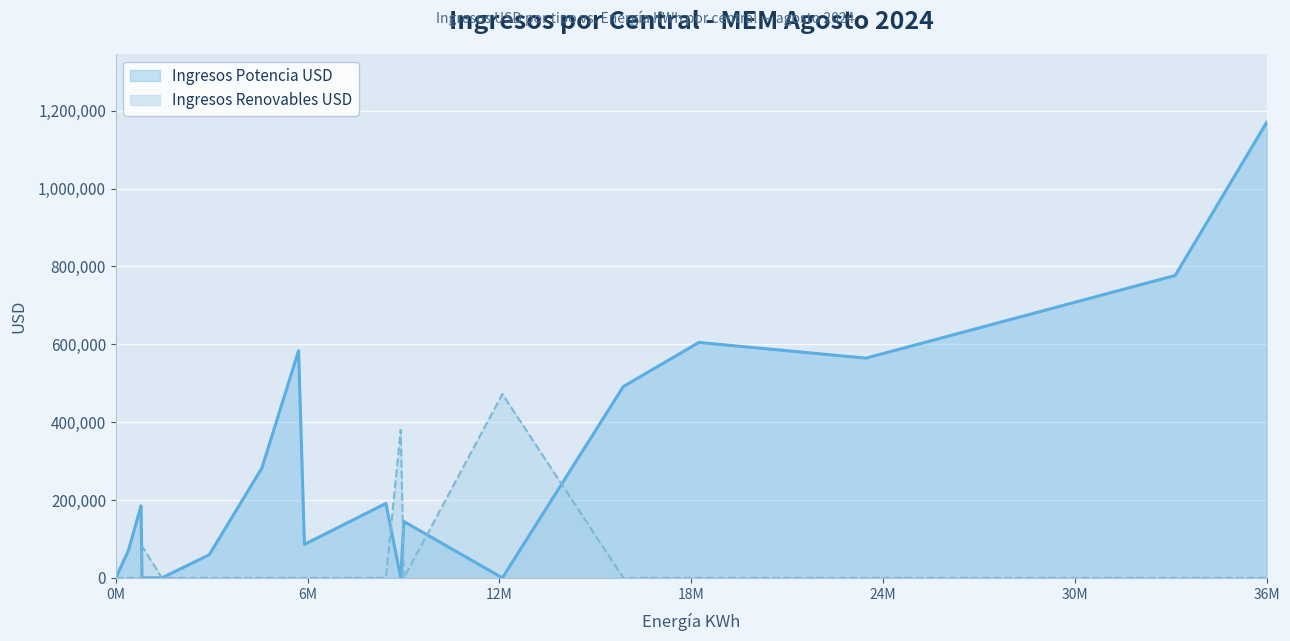

True or false: Ingresos Potencia USD and Ingresos Renovables USD cross at least once.

True